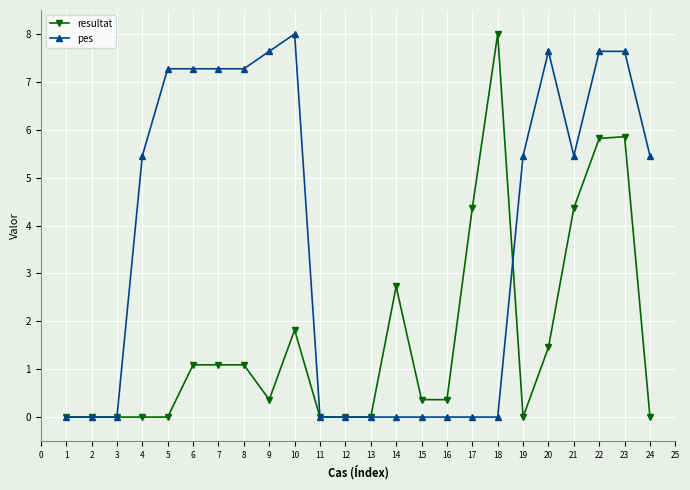

Rank the series at 7 from lowest to highest value.

resultat, pes